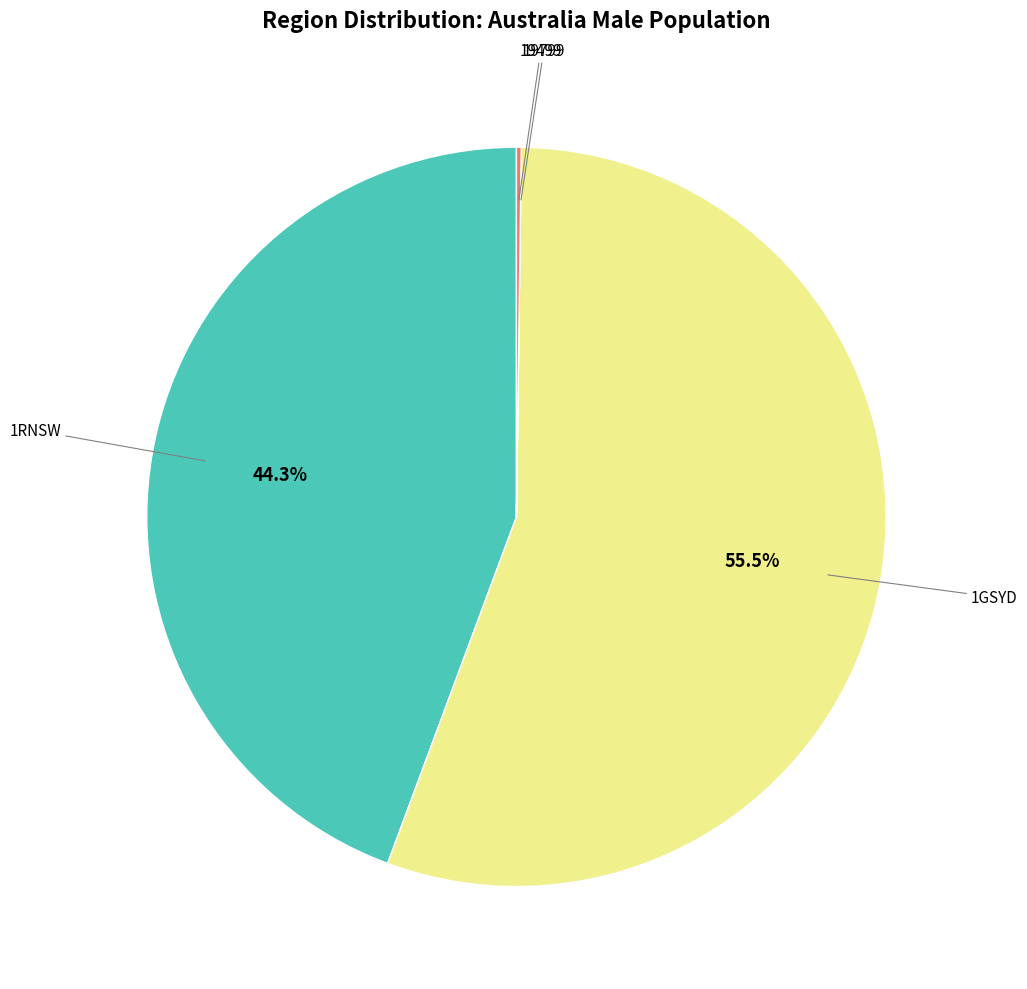

Is there any slice that represents more than half of the pie?

Yes